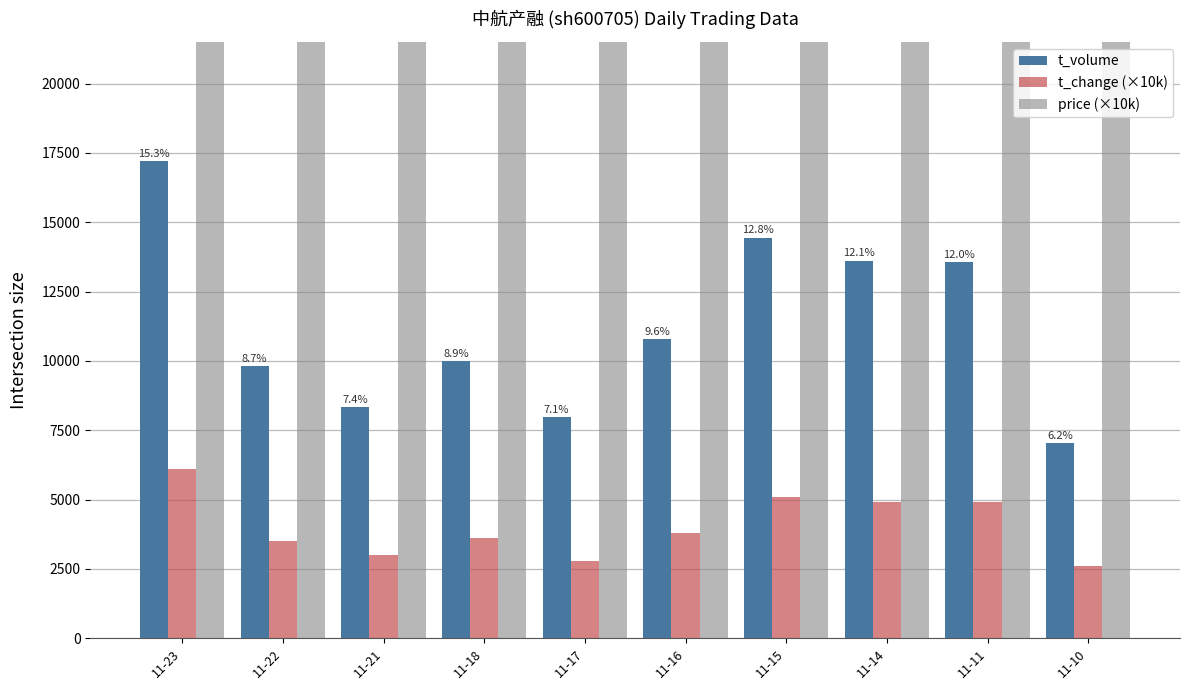

What is the difference between the maximum and minimum values in the t_volume series?

10184.0